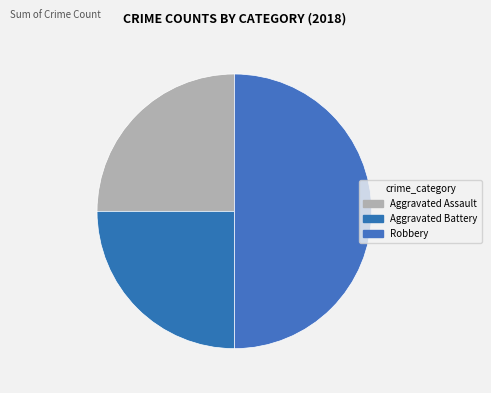

What is the largest slice in the pie chart?

Robbery